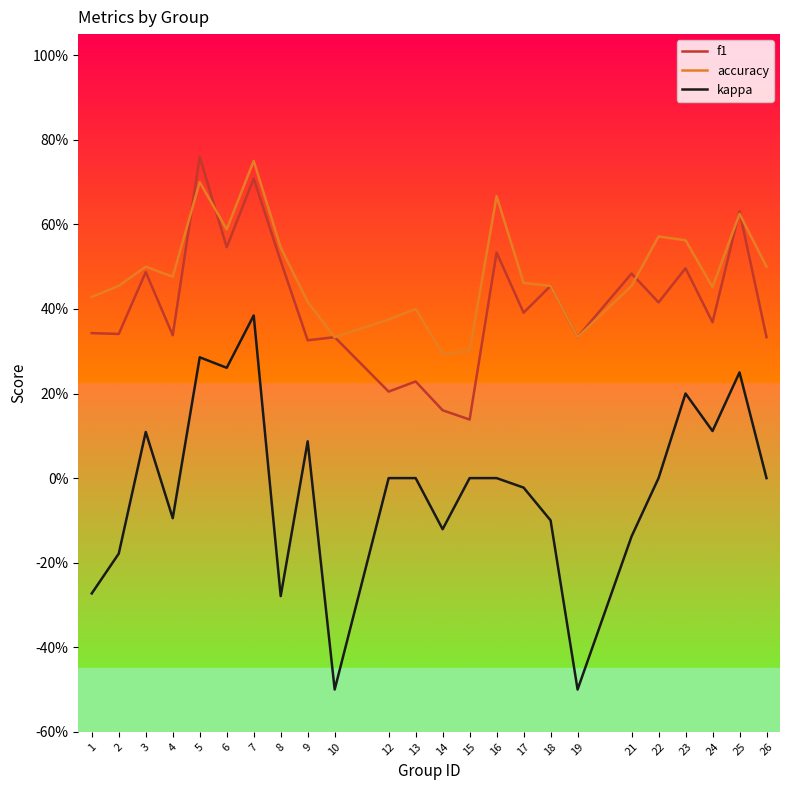

What is the value of the kappa point at the 4th from the left?

-0.1